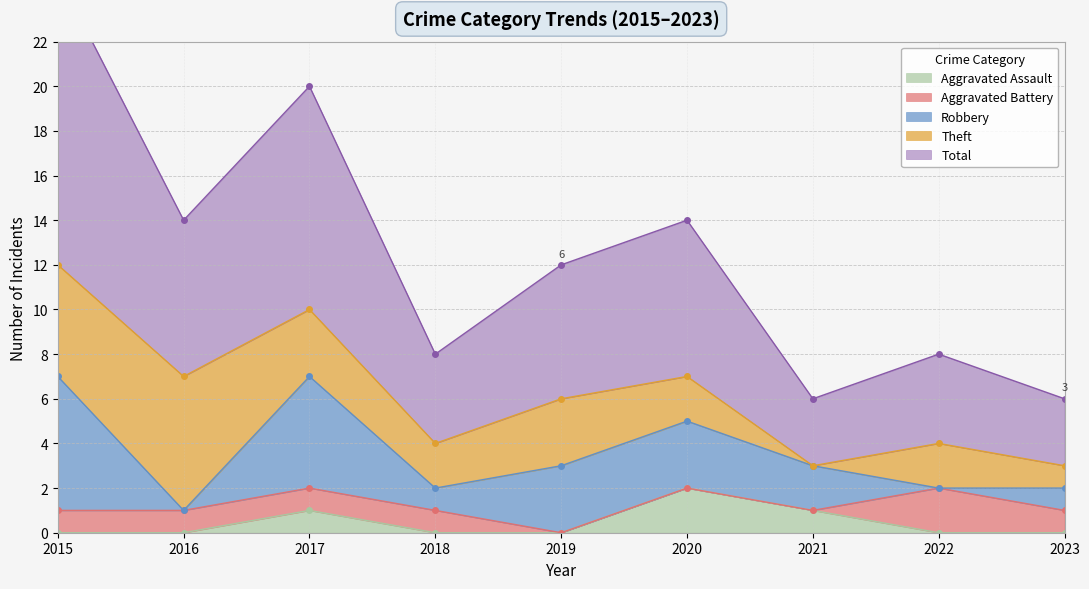

At which category does Aggravated Assault reach its first local peak?

2017